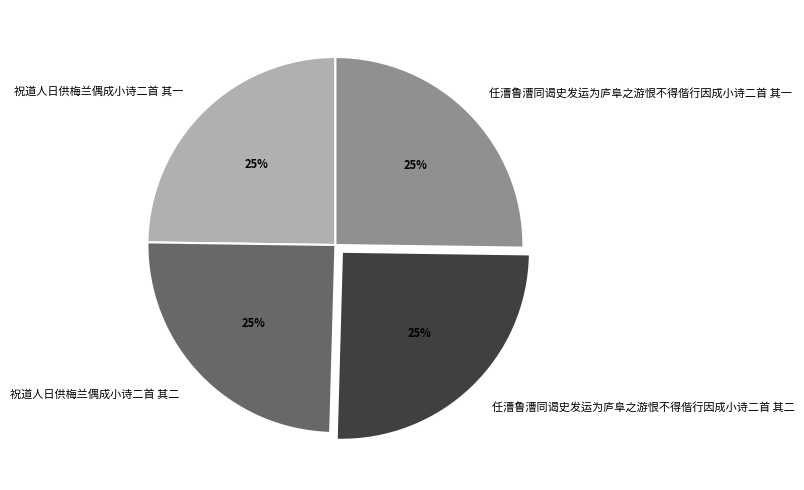

The 任漕鲁漕同谒史发运为庐阜之游恨不得偕行因成小诗二首 其二 slice represents 34% of the pie. True or false?

False